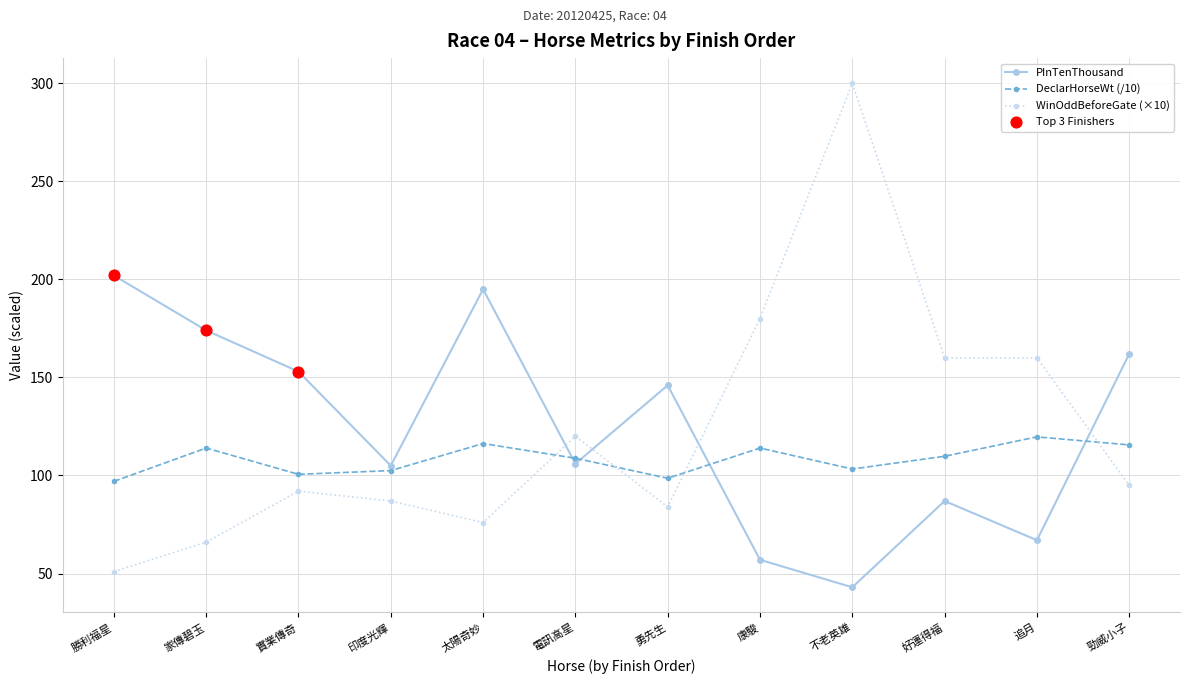

Which series has the largest range (max minus min)?

WinOddBeforeGate (×10)